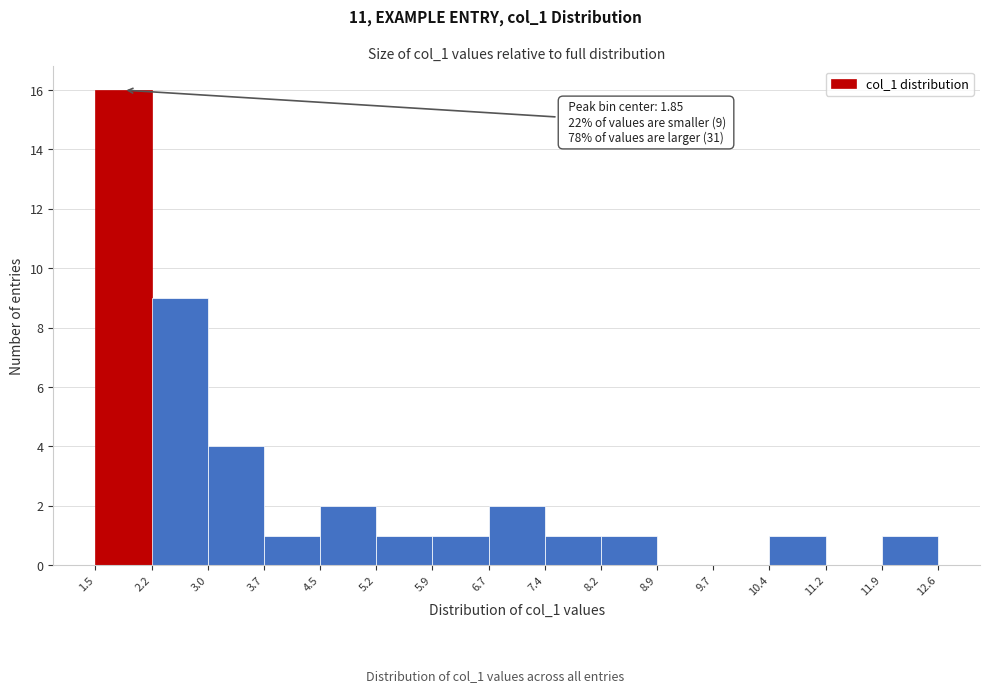

Over which range of the x-axis is the bar tallest?

1.5 to 2.2